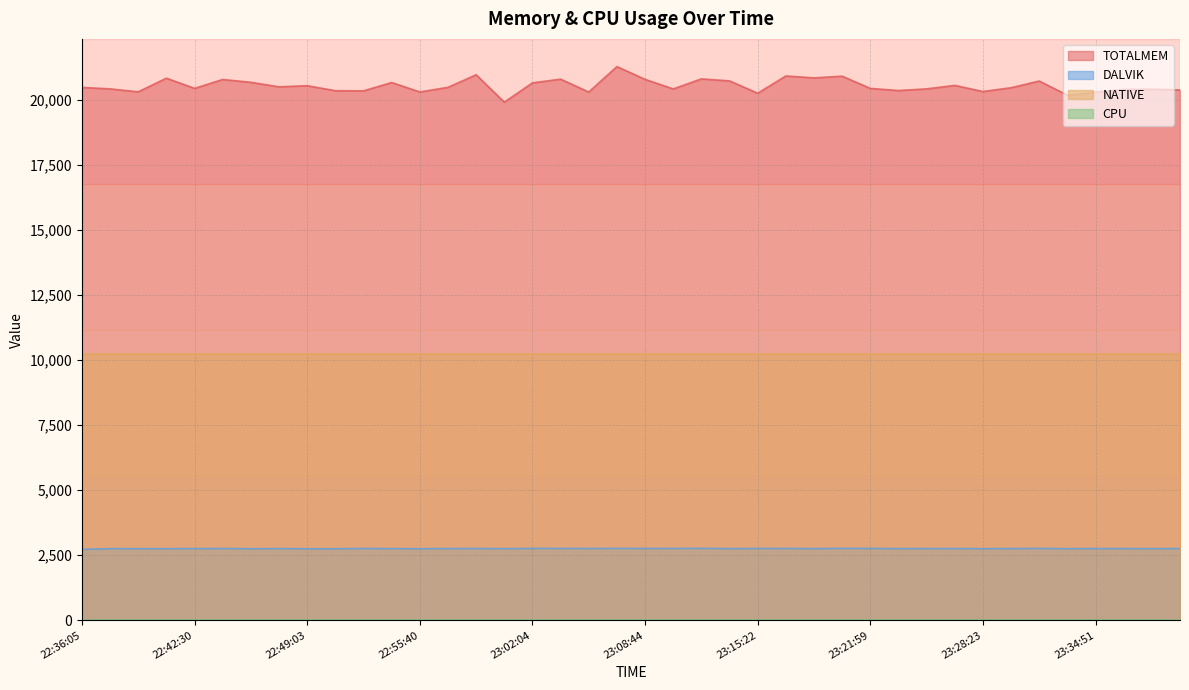

What is the difference between the maximum and minimum values in the DALVIK series?

41